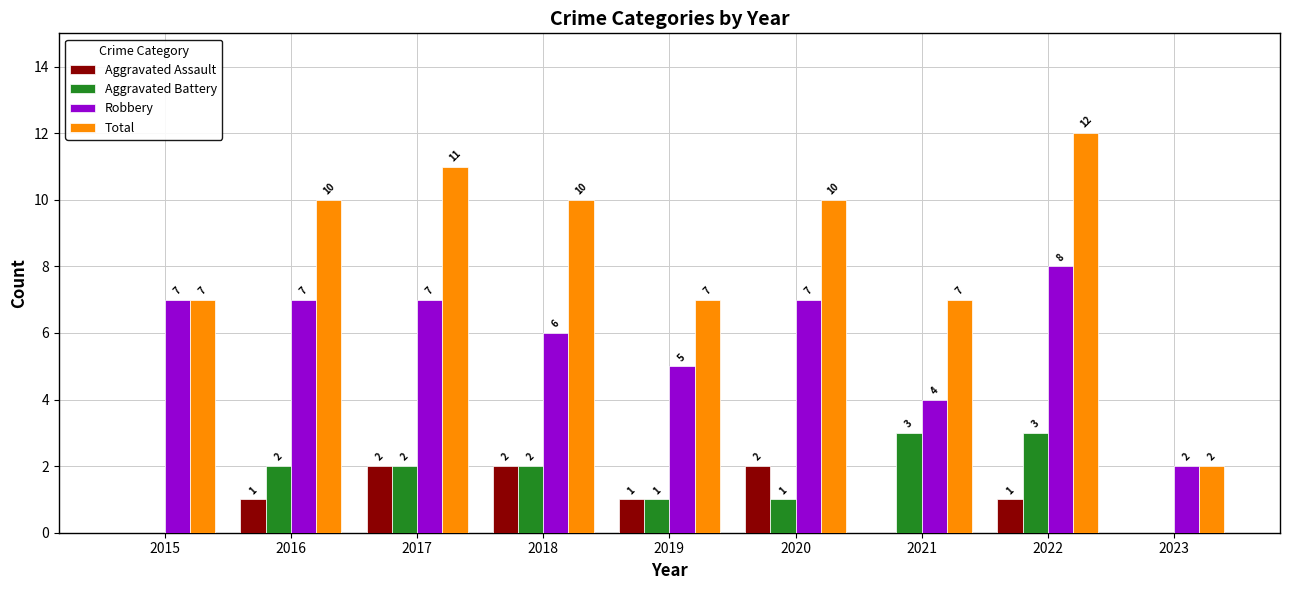

Is it true that Robbery equals 7 at 2015?

True